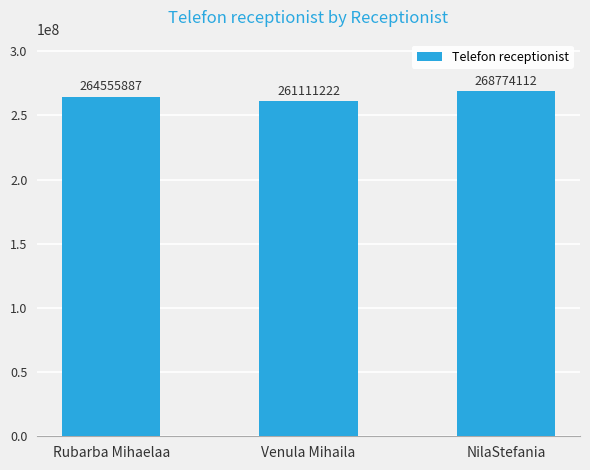

Is it true that the value at Rubarba Mihaelaa is 264555887?

True